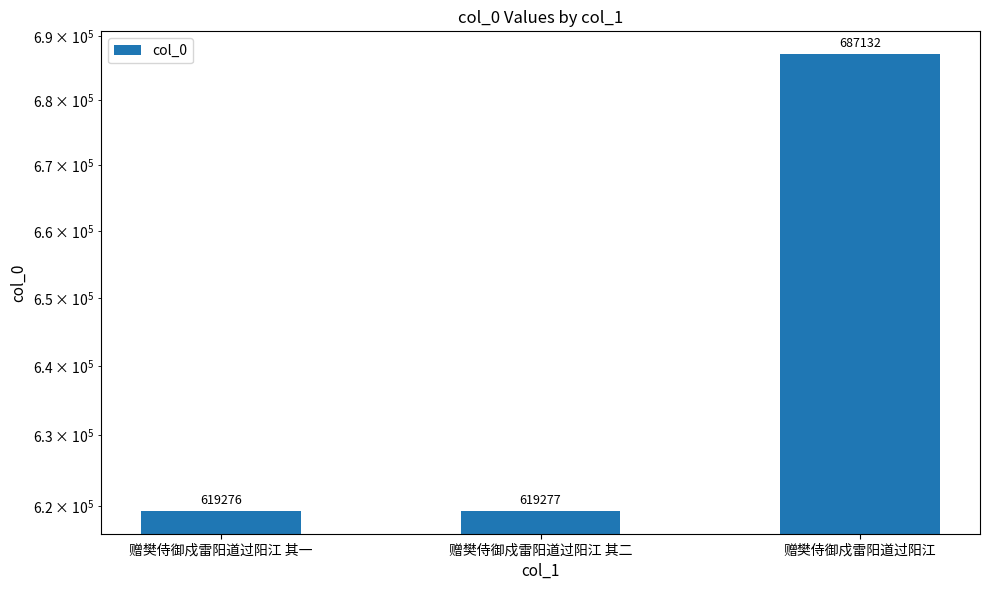

Rank the categories by value from lowest to highest.

赠樊侍御戍雷阳道过阳江 其一, 赠樊侍御戍雷阳道过阳江 其二, 赠樊侍御戍雷阳道过阳江